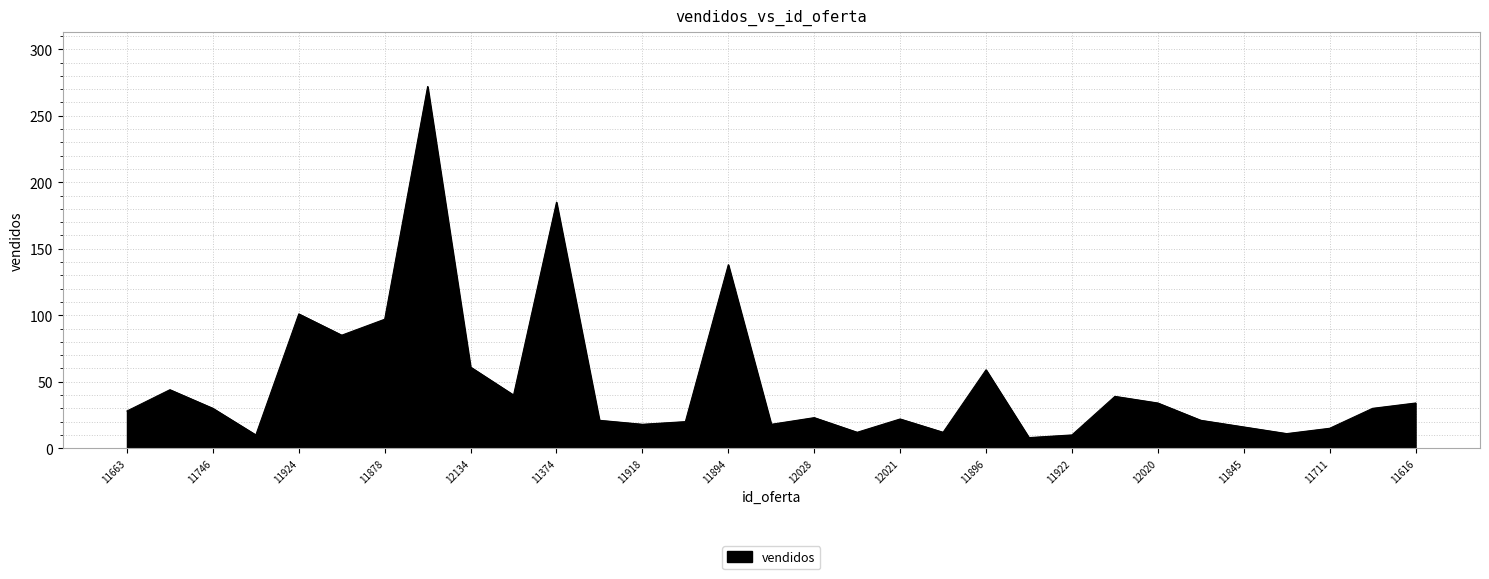

What is the difference between the maximum and minimum values?

264